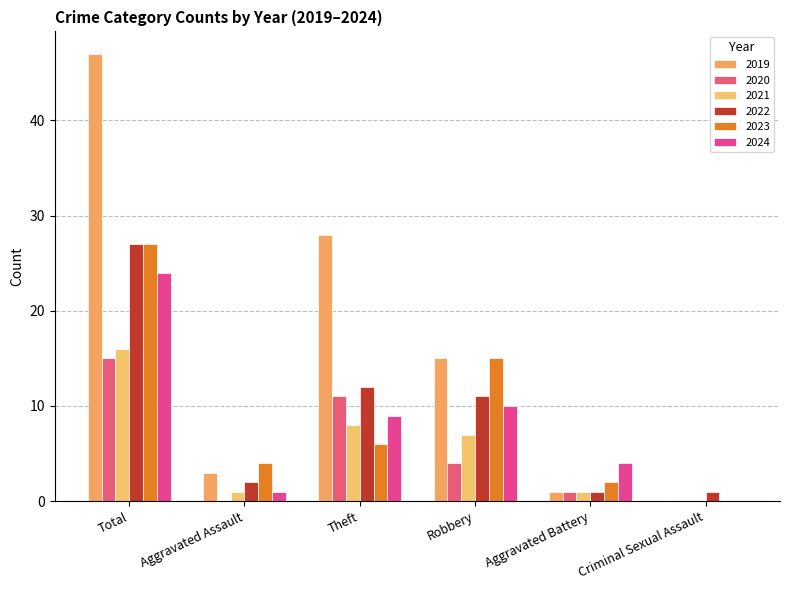

Does the chart contain stacked bars?

No